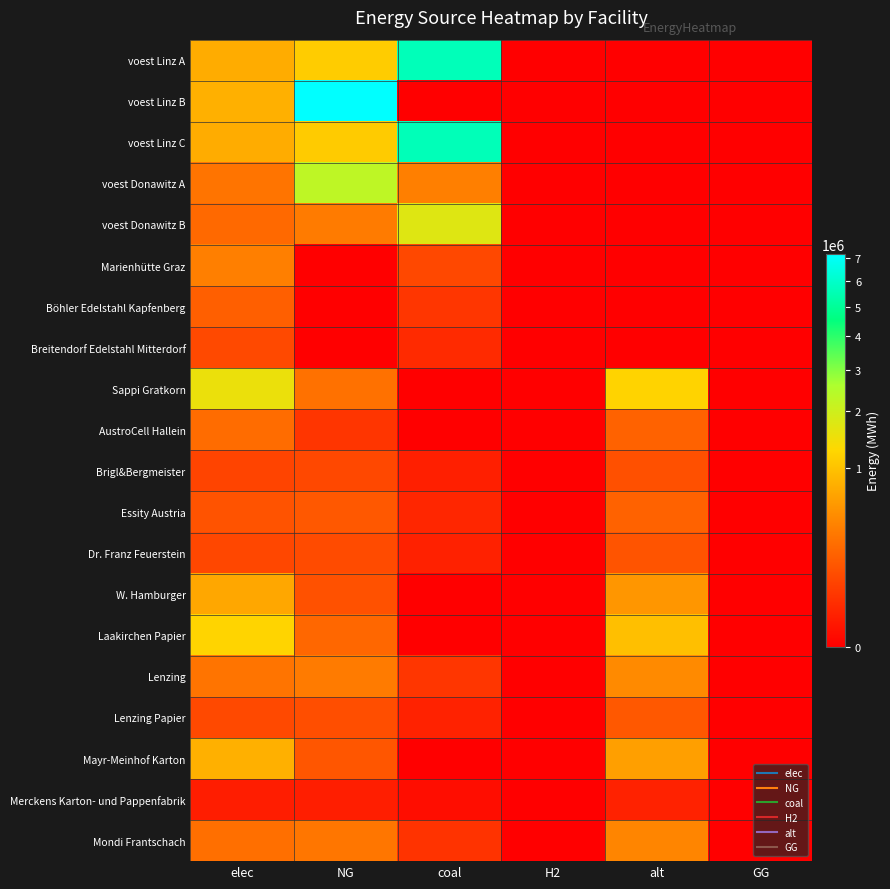

How many series are shown in this chart?

20